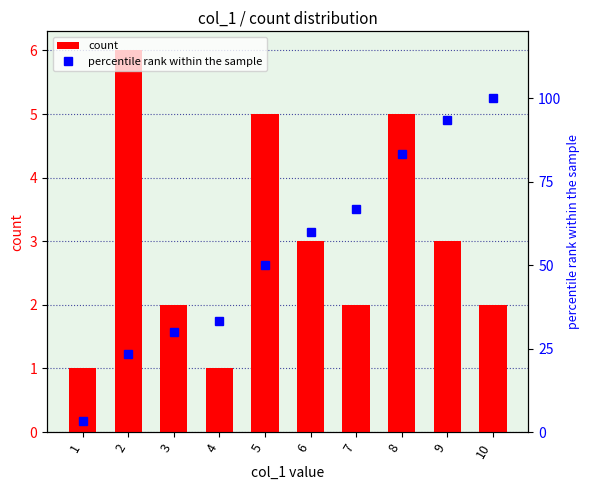

Reading right to left, list all the values displayed in this chart.

count: 2.0	3.0	5.0	2.0	3.0	5.0	1.0	2.0	6.0	1.0
percentile rank within the sample: 100.0	93.3	83.3	66.7	60.0	50.0	33.3	30.0	23.3	3.3